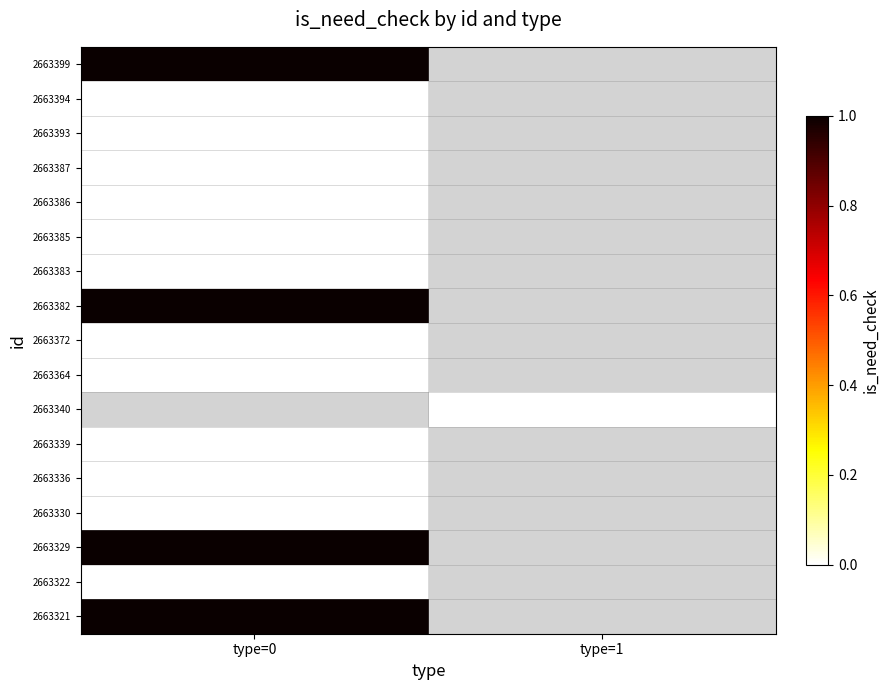

How many series are shown in this chart?

17